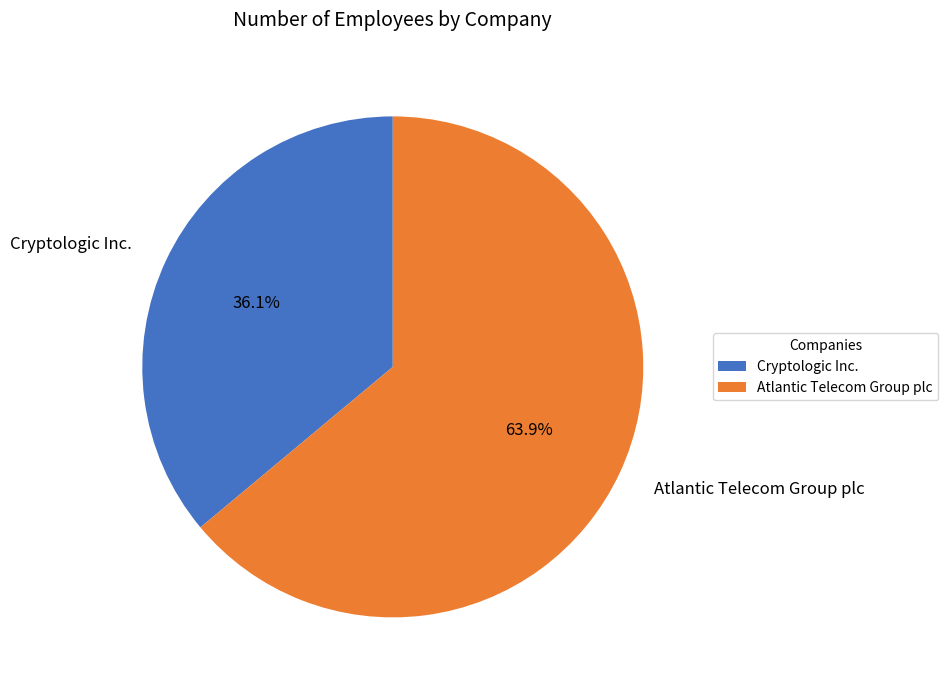

Which slice is the largest?

Atlantic Telecom Group plc